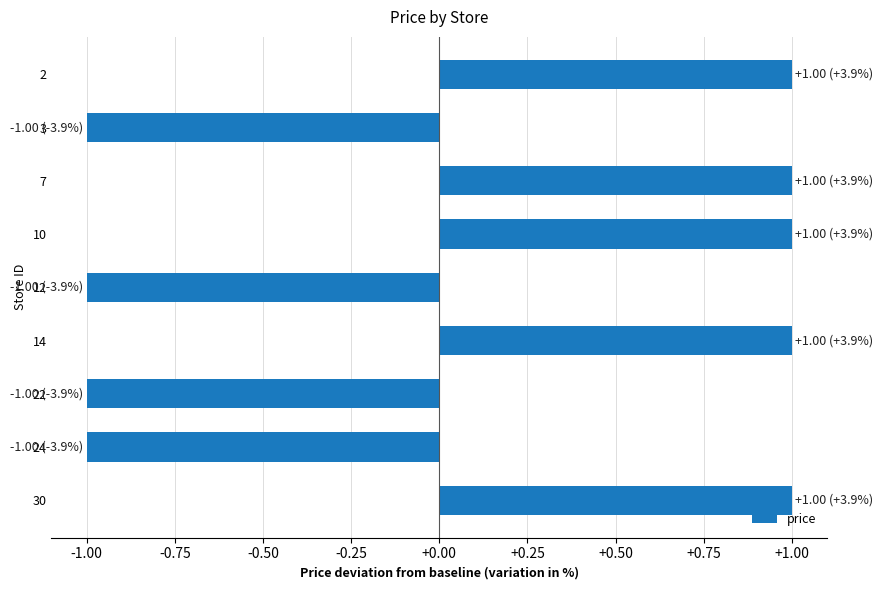

The chart shows a value of 2 at 2. True or false?

False